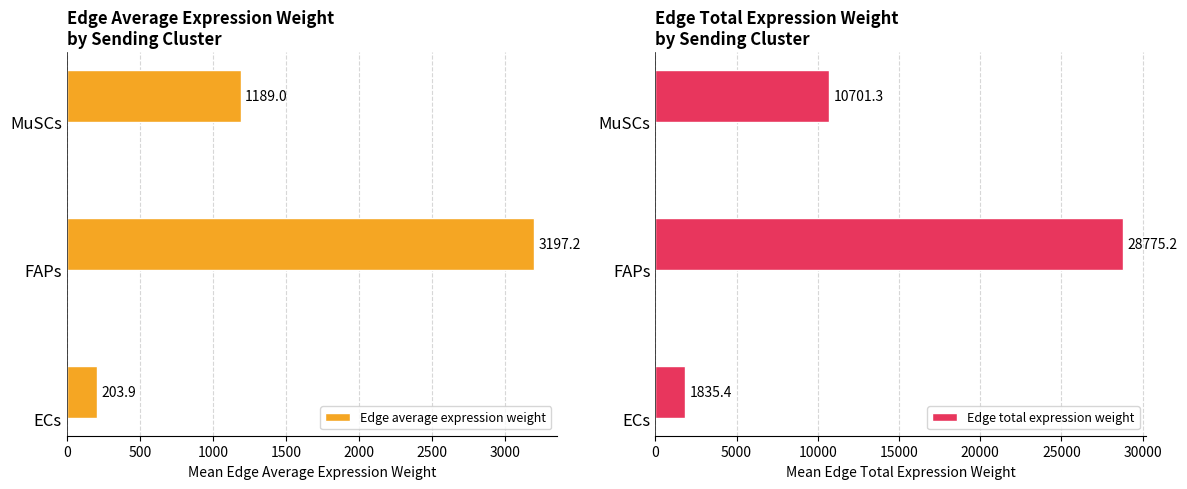

How many data points in Edge total expression weight are above 10701?

2